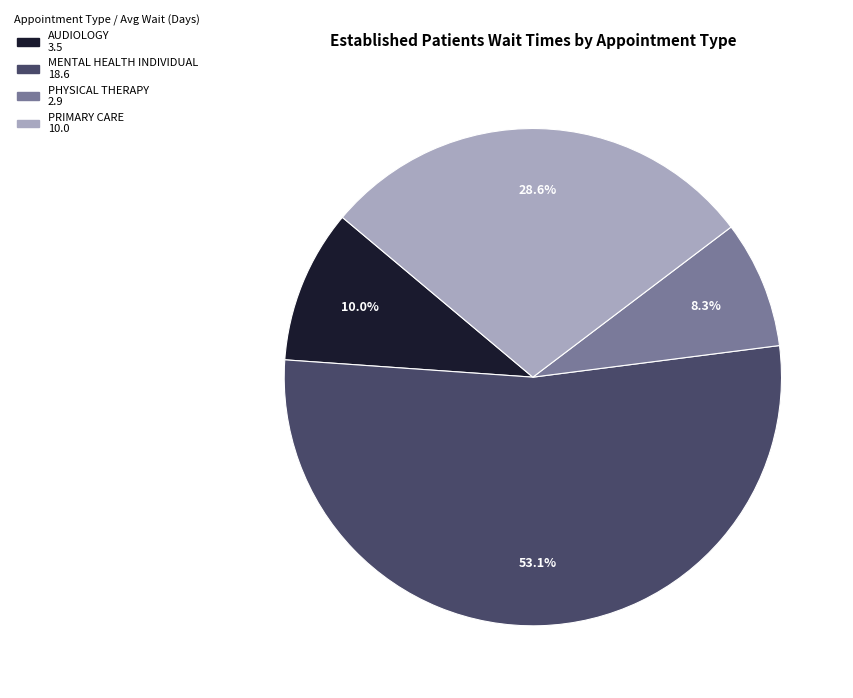

To the nearest percent, what is the difference between the largest and smallest slice percentages?

45%